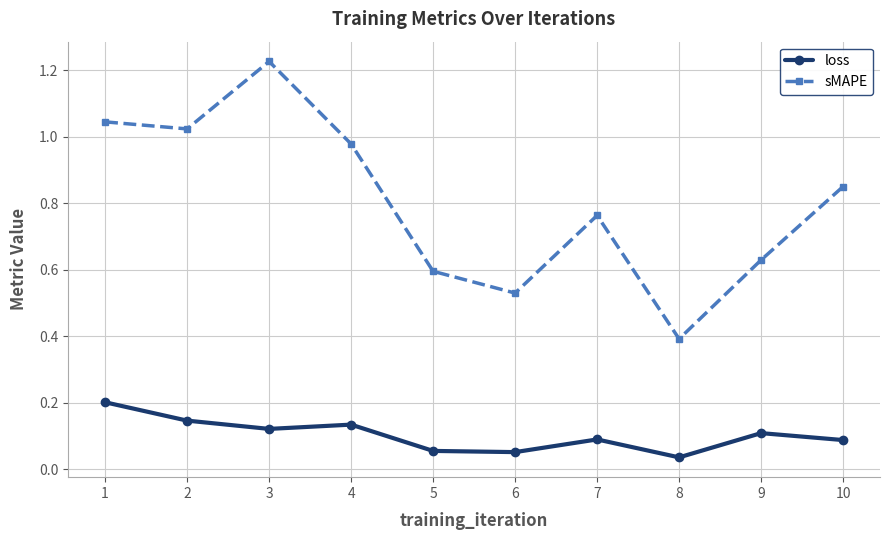

Rank the series by their average value, from highest to lowest.

sMAPE, loss